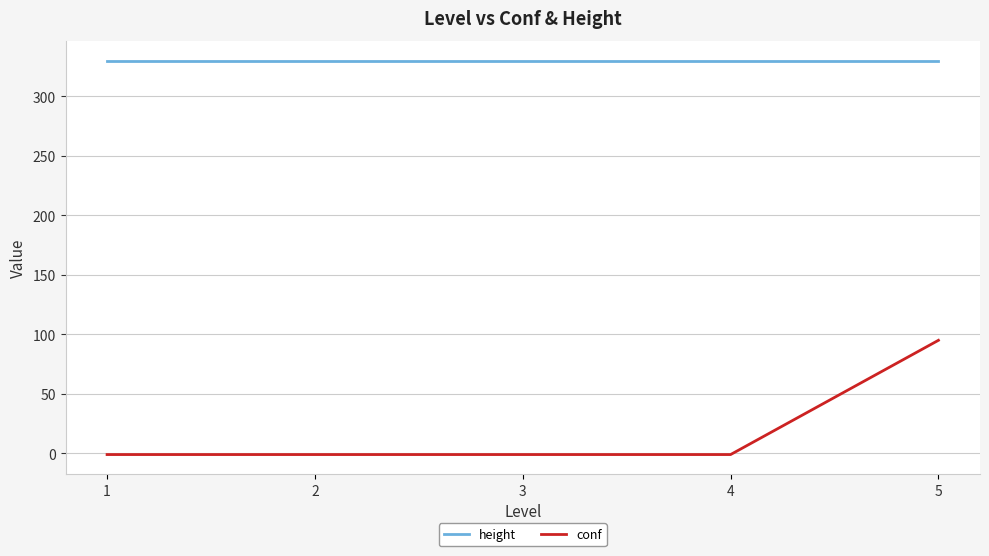

List the series in order of their overall mean, highest first.

height, conf